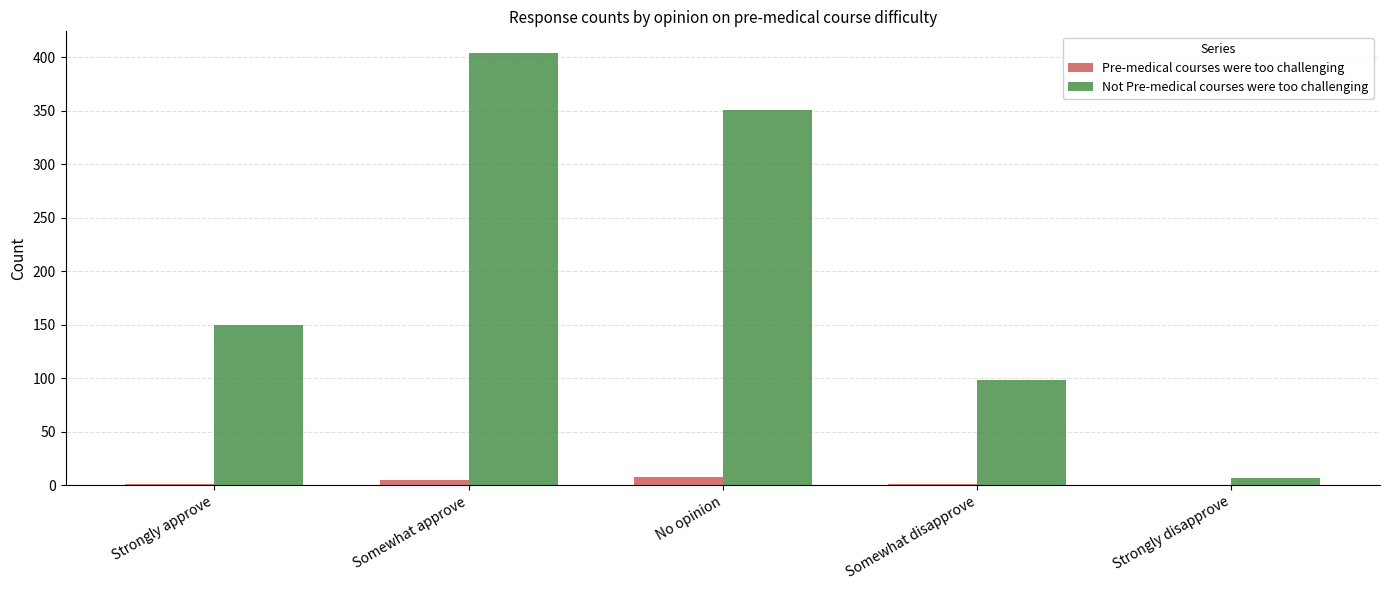

At which category is the sum across all series the highest?

Somewhat approve